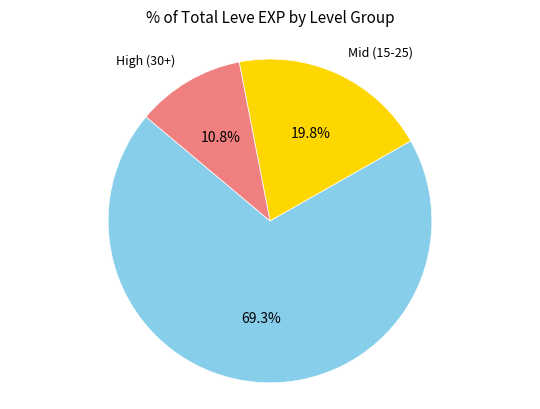

Rank the categories by value from lowest to highest.

High (30+), Mid (15-25), Low (1-10)